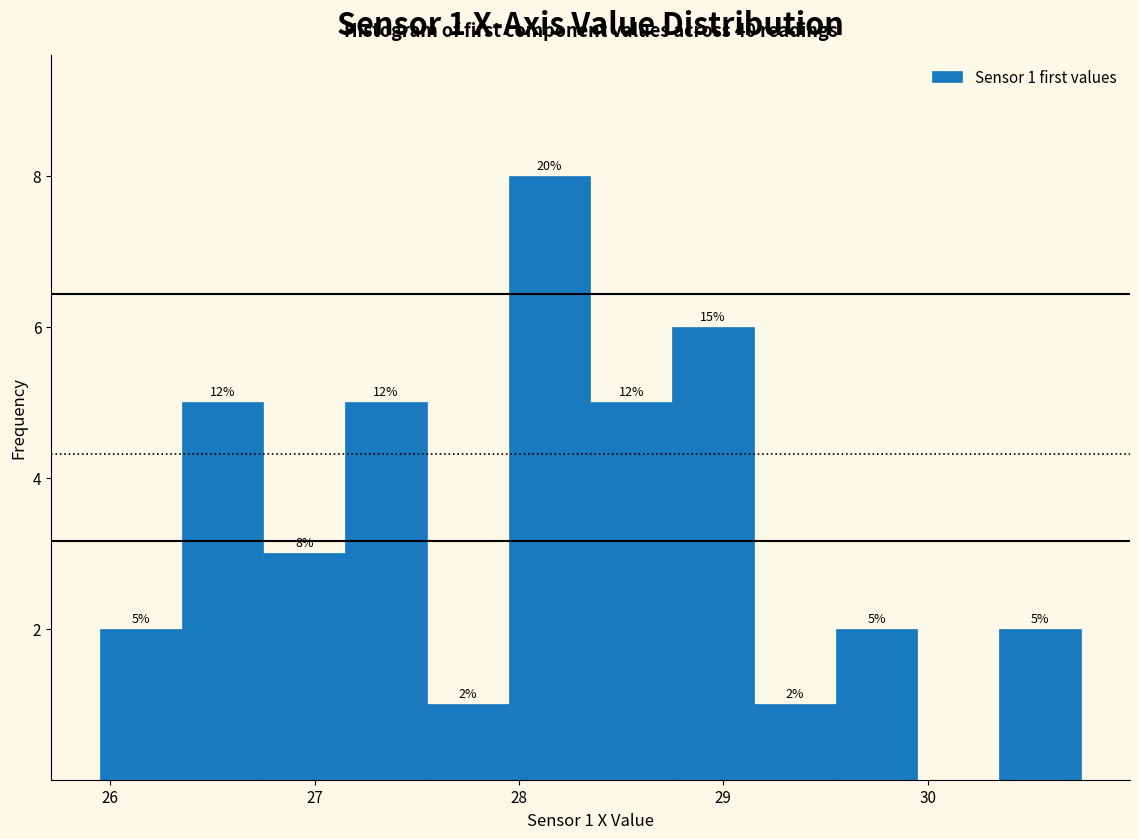

Over which range of the x-axis is the bar tallest?

28.0 to 28.4